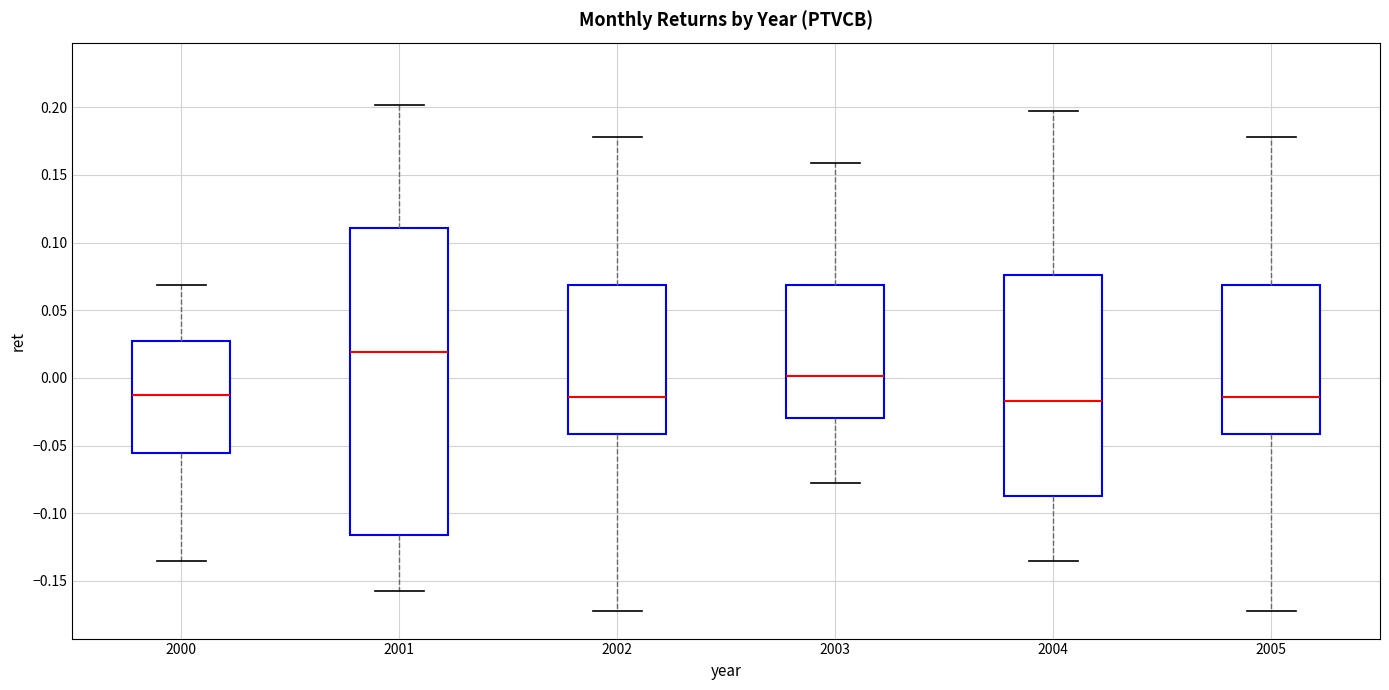

Comparing the boxes themselves (not the whiskers), which one is the tallest?

2001